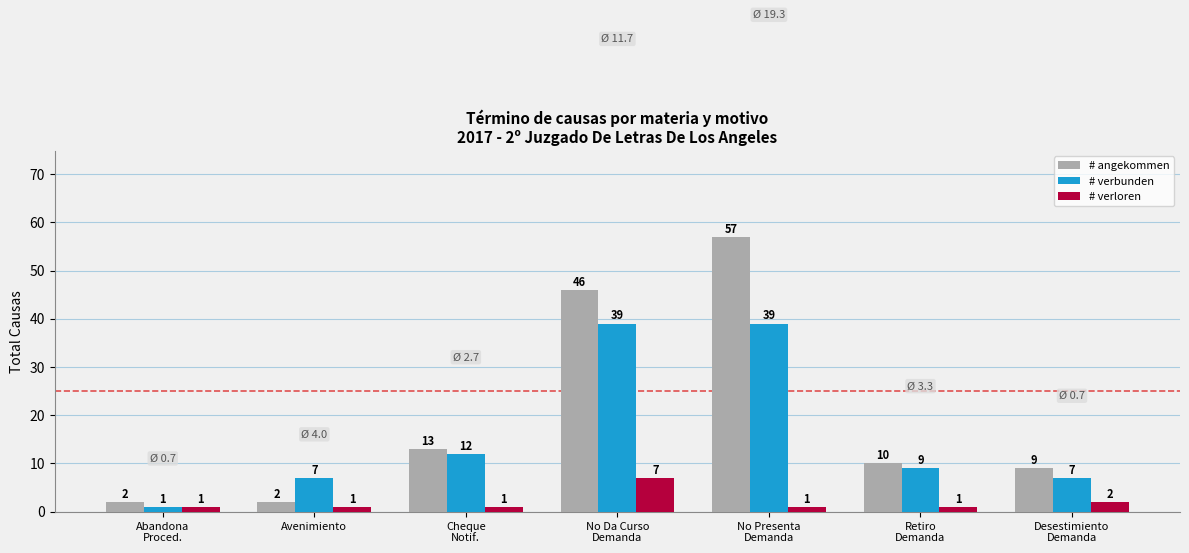

How many groups of bars are there?

7